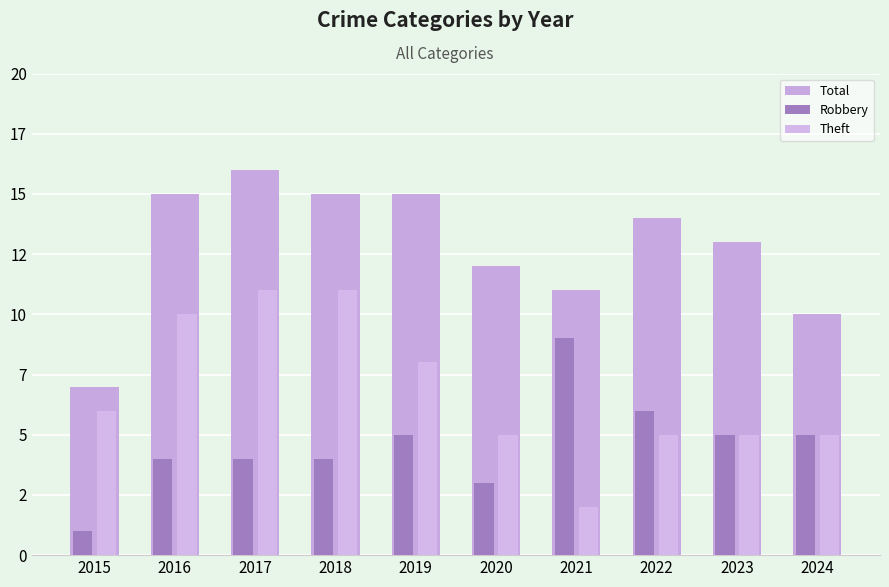

Which series changed the most between 2019 and 2020?

Total